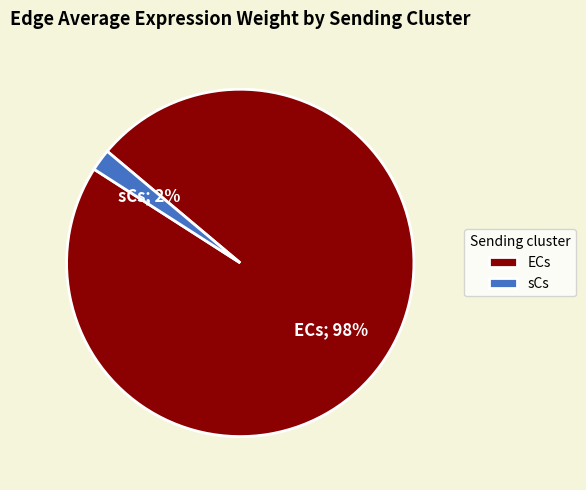

Which slice represents more than half of the pie?

ECs